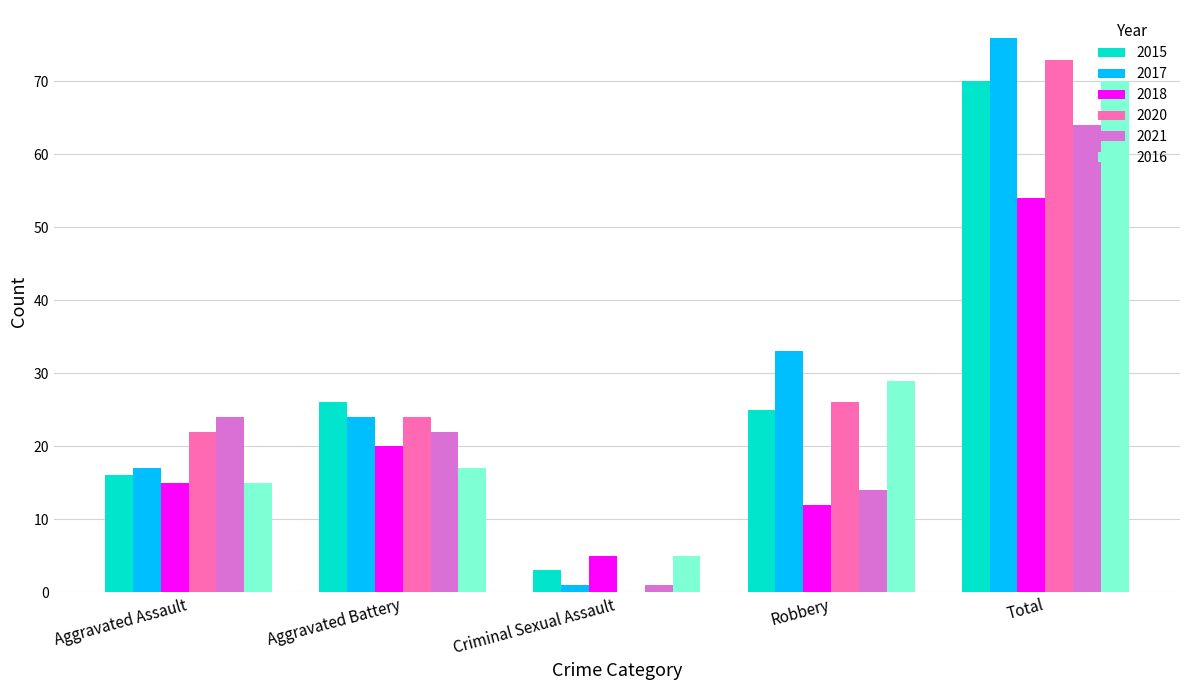

Are the bars horizontal?

No